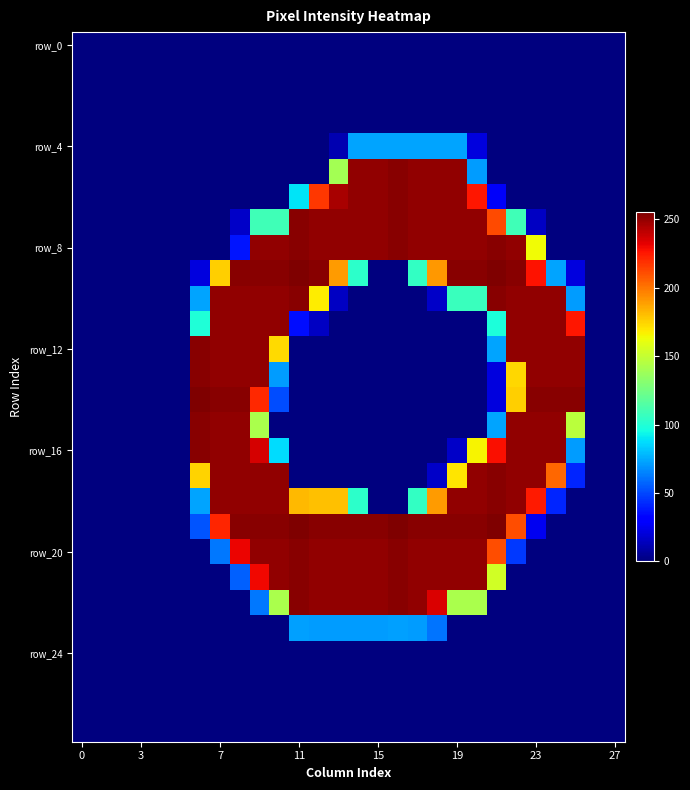

At how many categories does at least one series exceed 241?

20